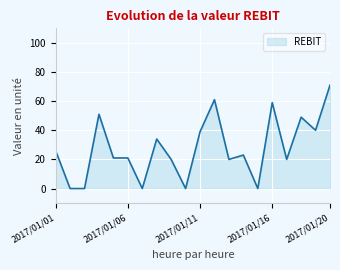

What is the maximum value shown in the chart?

71